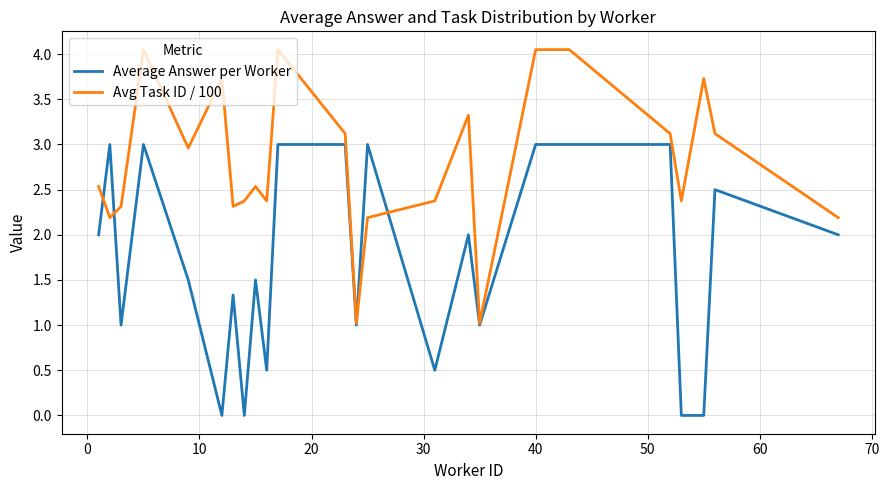

Which series has the largest total across all categories?

Avg Task ID / 100